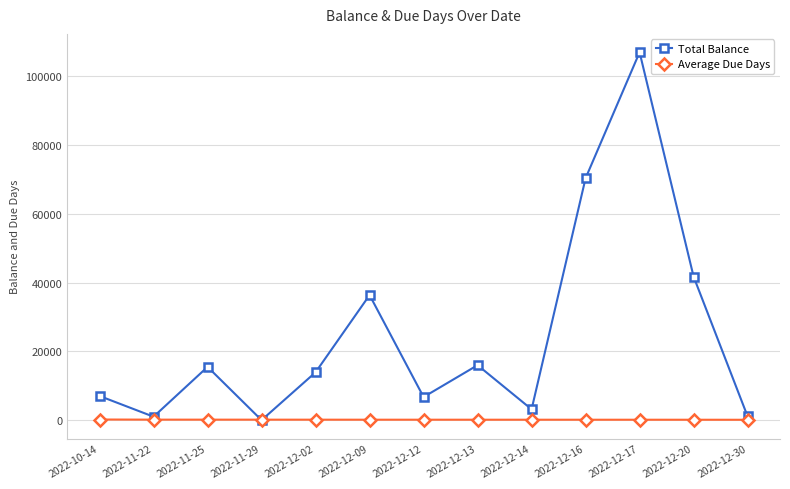

At which category is the sum across all series the highest?

2022-12-17